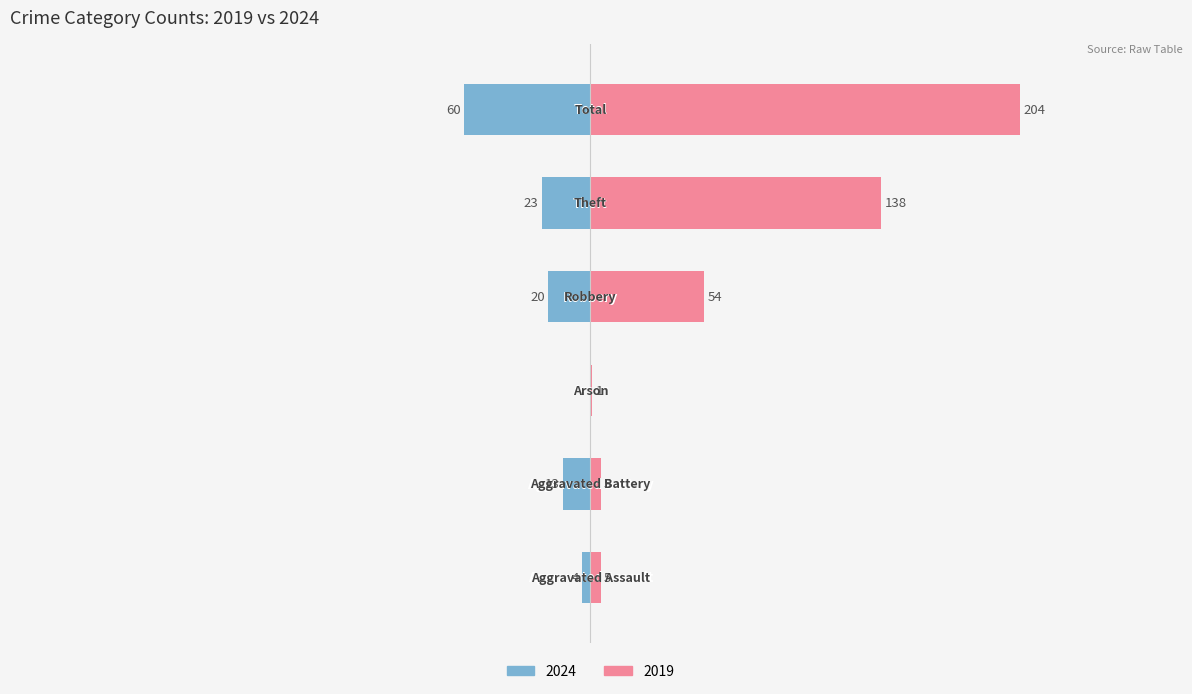

How many groups of bars are there?

6